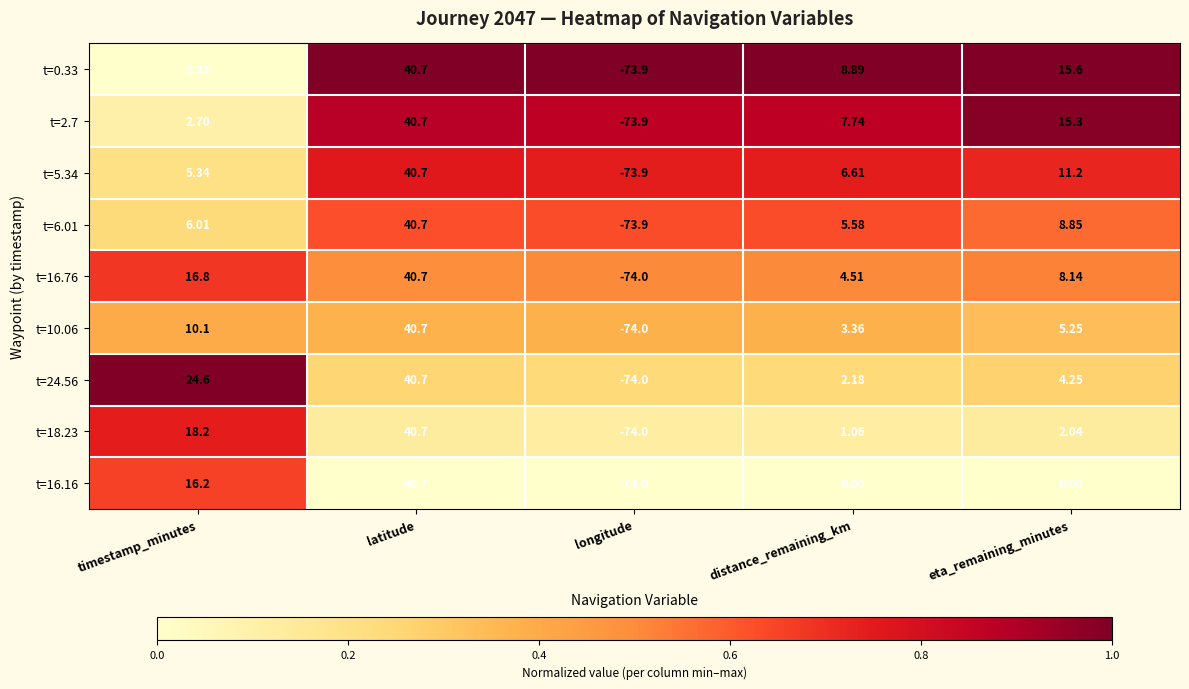

At which category is the sum across all series the highest?

latitude